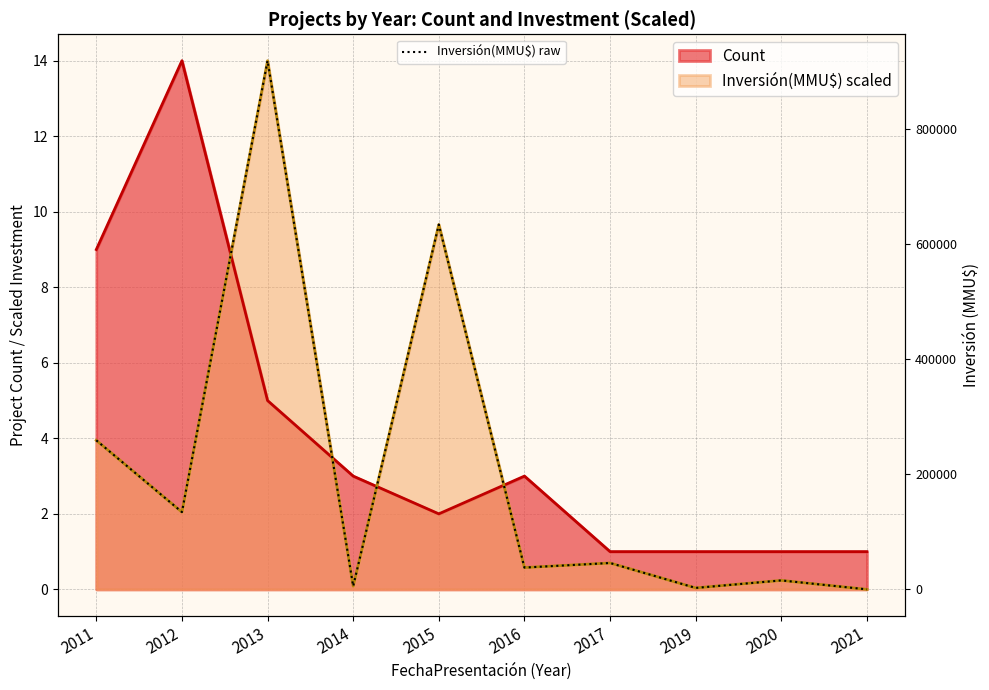

At which category does the data reach its first local peak?

2013